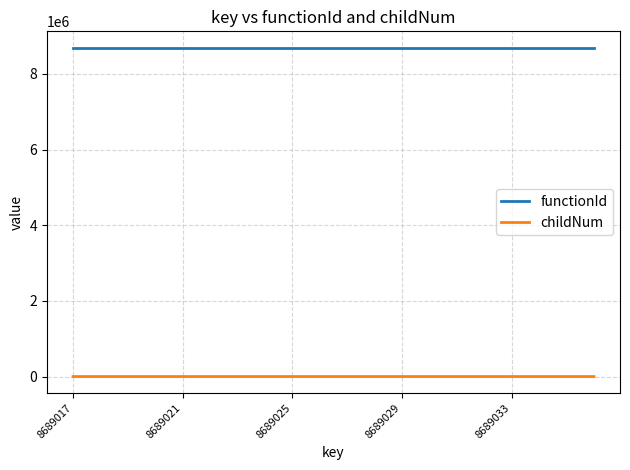

Is this an area chart (filled region under the line)?

No